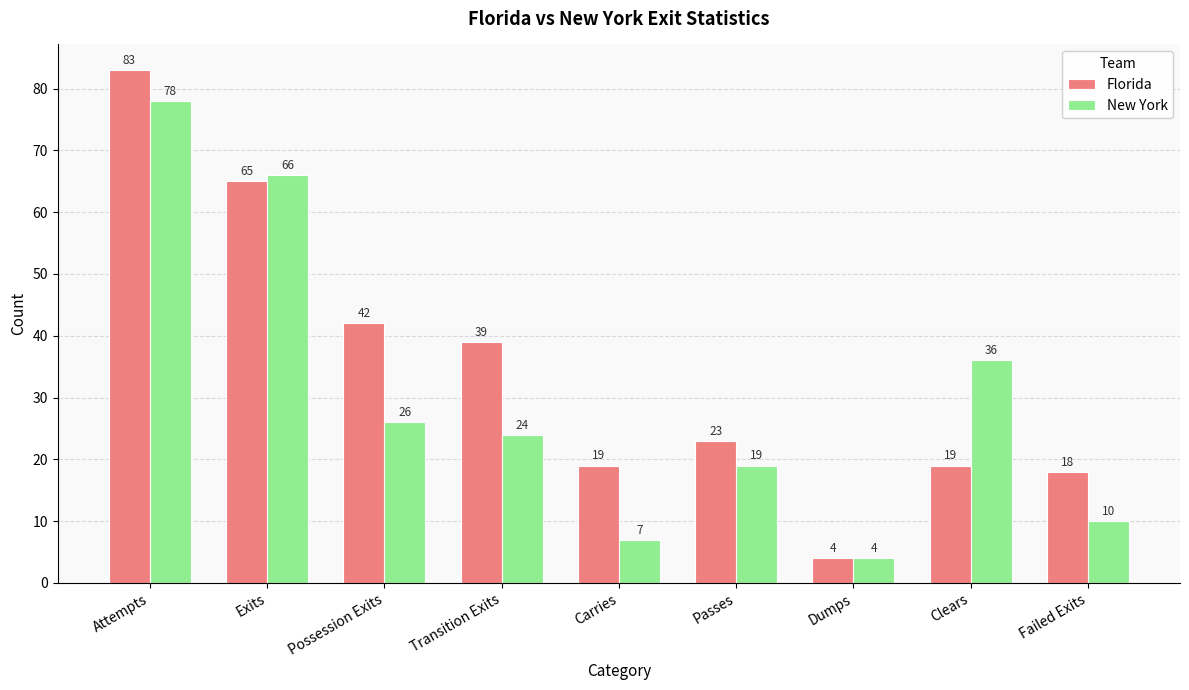

What are all the series names shown in the legend?

Florida, New York